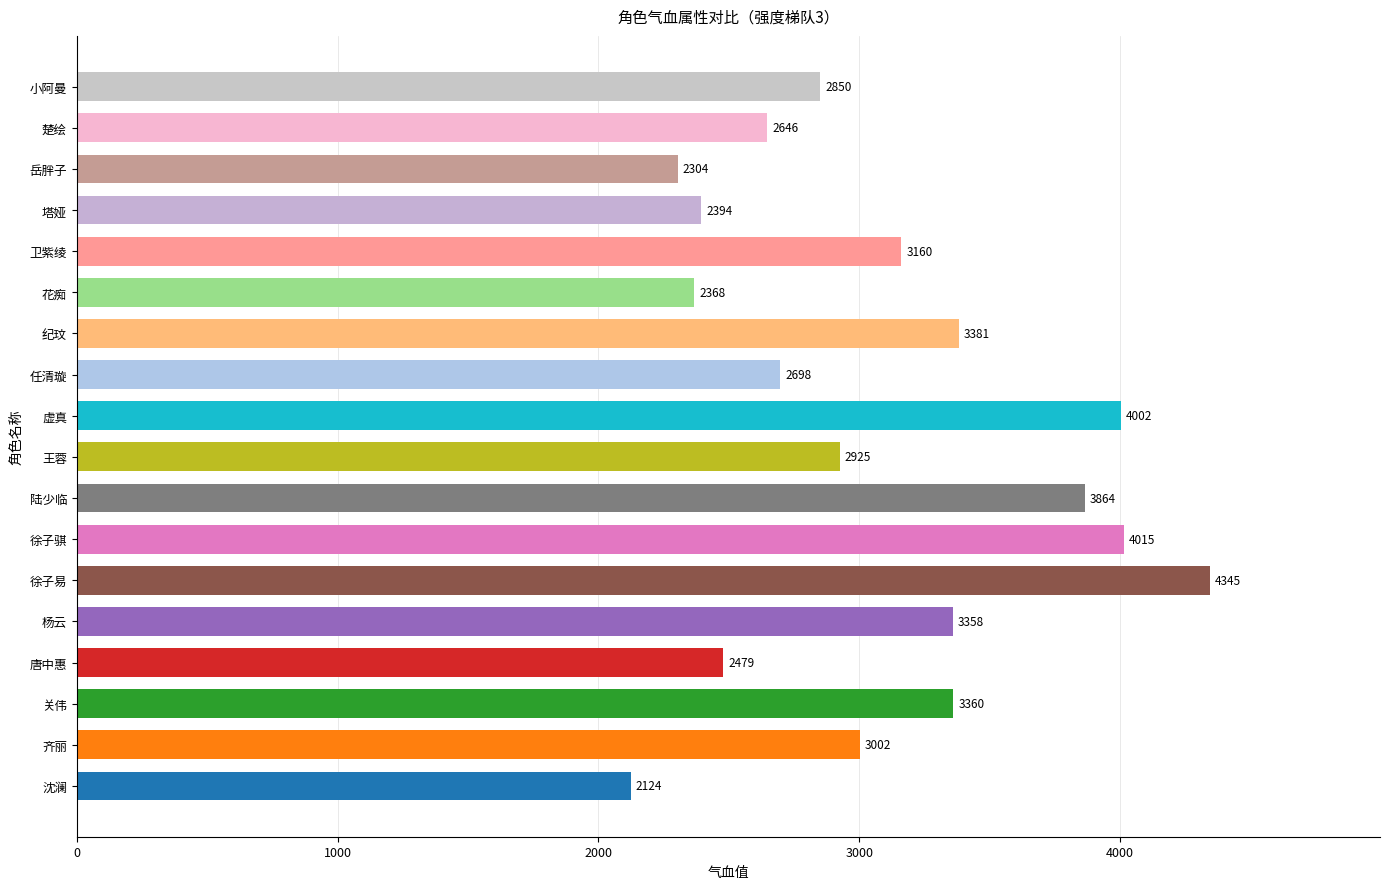

What is the greatest value displayed?

4345